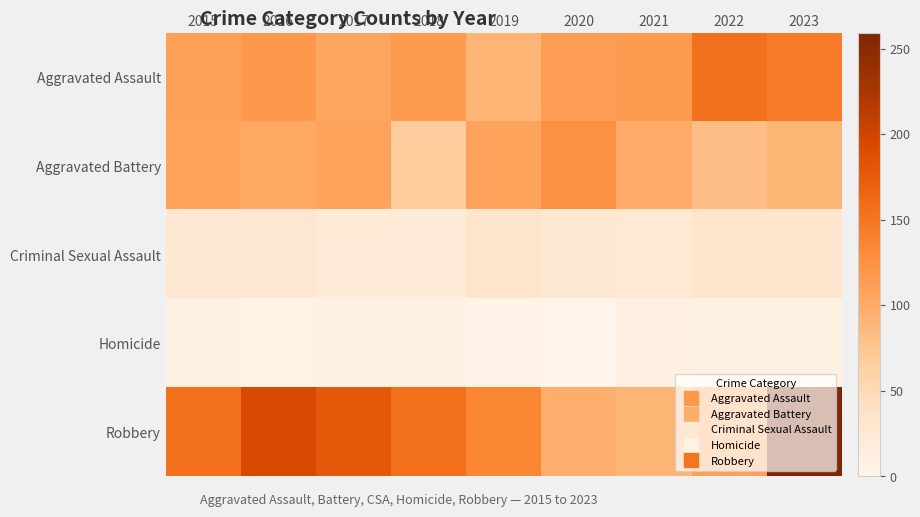

Reading right to left, list all the values displayed in this chart.

Aggravated Assault: 2023=145	2022=154	2021=115	2020=113	2019=92	2018=115	2017=105	2016=118	2015=110
Aggravated Battery: 2023=91	2022=81	2021=100	2020=125	2019=108	2018=67	2017=108	2016=102	2015=108
Criminal Sexual Assault: 2023=32	2022=35	2021=26	2020=28	2019=35	2018=21	2017=21	2016=30	2015=28
Homicide: 2023=9	2022=9	2021=13	2020=2	2019=5	2018=10	2017=8	2016=7	2015=9
Robbery: 2023=259	2022=111	2021=91	2020=97	2019=135	2018=155	2017=178	2016=194	2015=154